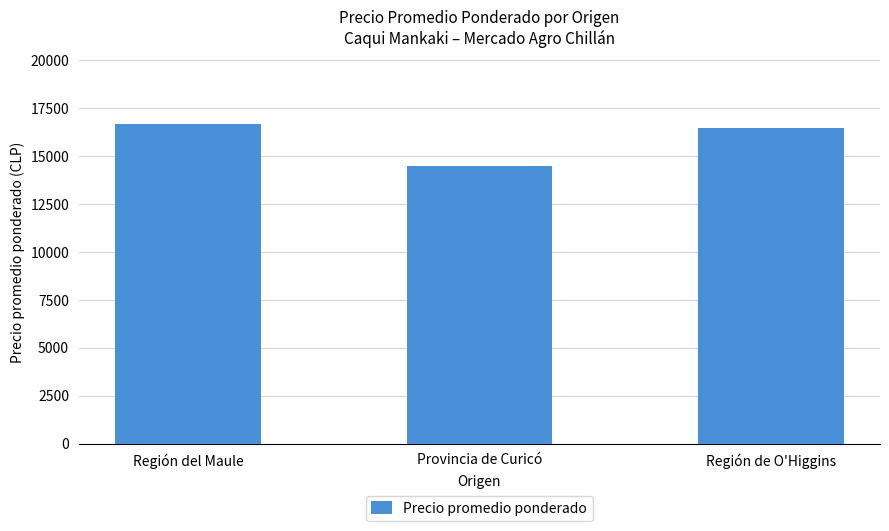

Is it true that the value at Región de O'Higgins is 10831?

False